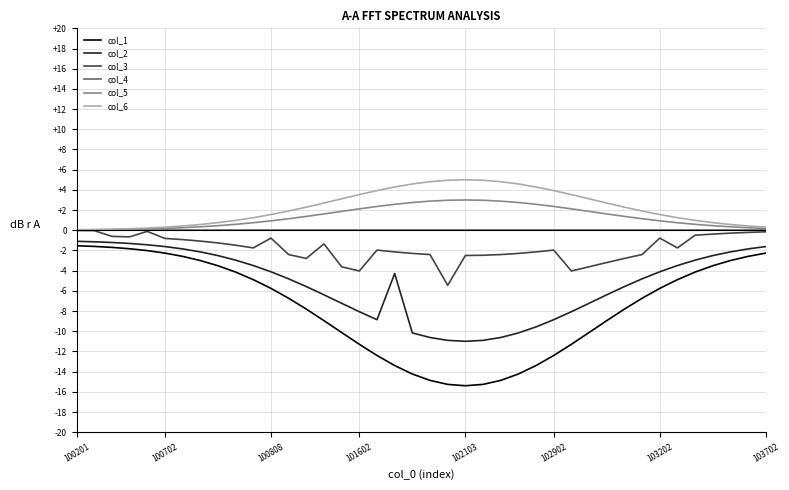

True or false: col_4 and col_2 cross at least once.

False